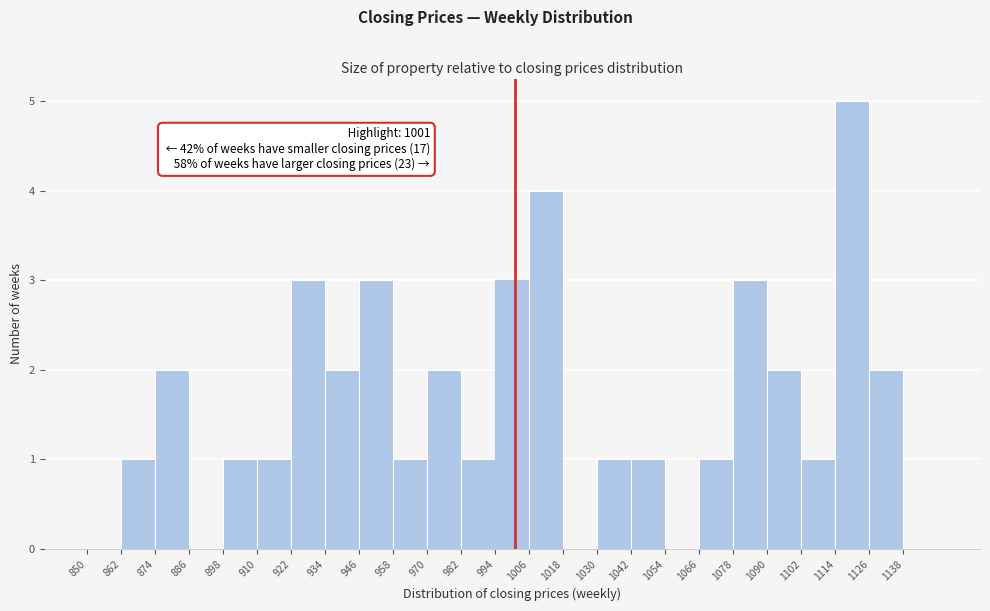

Over which range of the x-axis is the bar tallest?

1114 to 1126